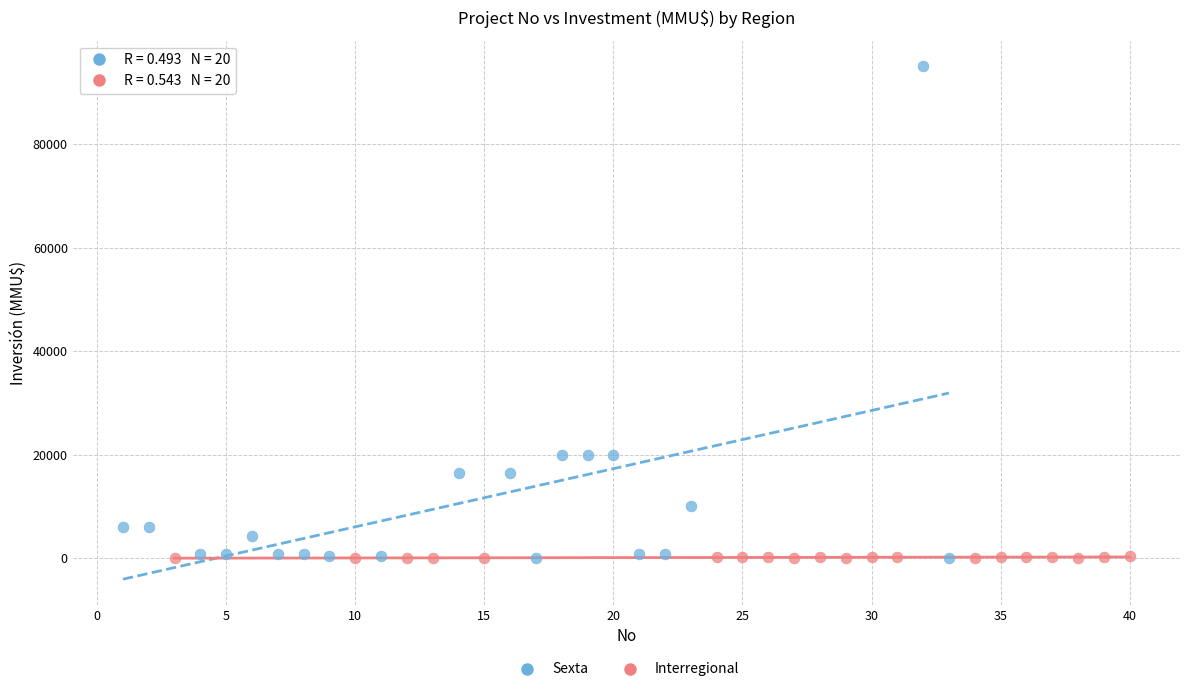

Which series contains the highest Y value?

Sexta